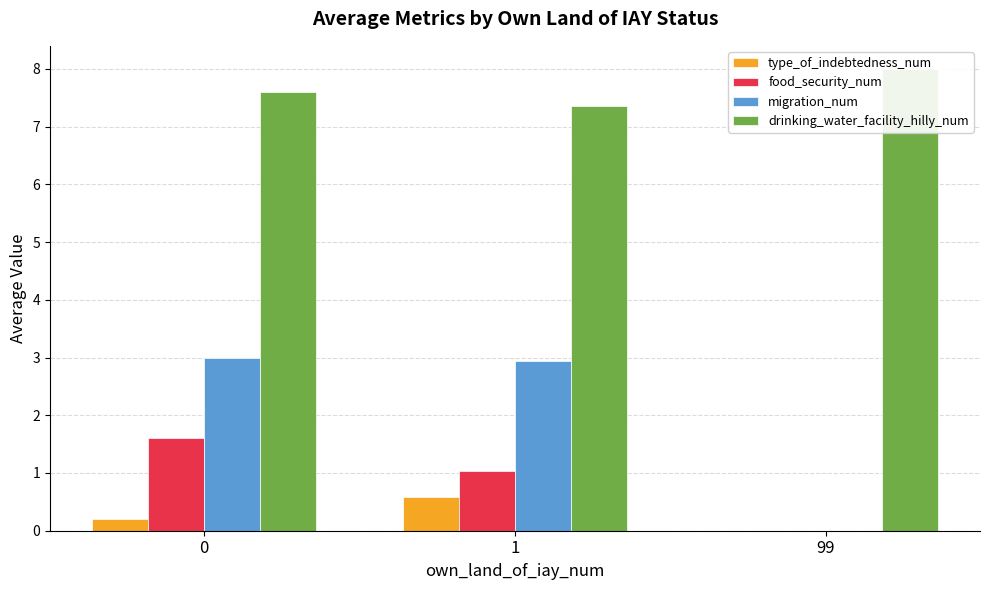

Reading left to right, transcribe all the data shown in this chart.

type_of_indebtedness_num: 0.2	0.6	0.0
food_security_num: 1.6	1.0	0.0
migration_num: 3.0	2.9	0.0
drinking_water_facility_hilly_num: 7.6	7.3	8.0